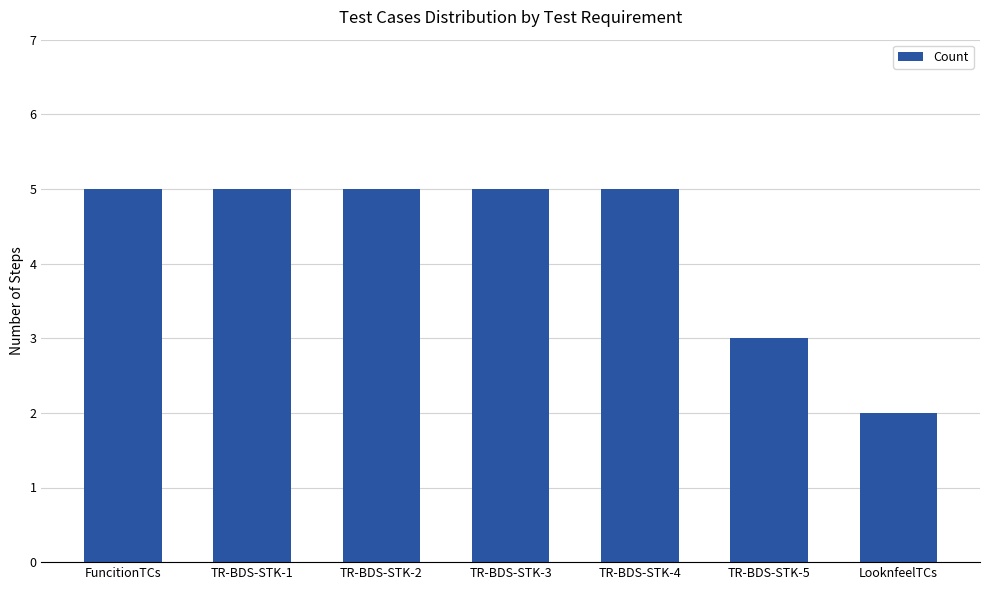

What is the value of the 7th bar from the left?

2